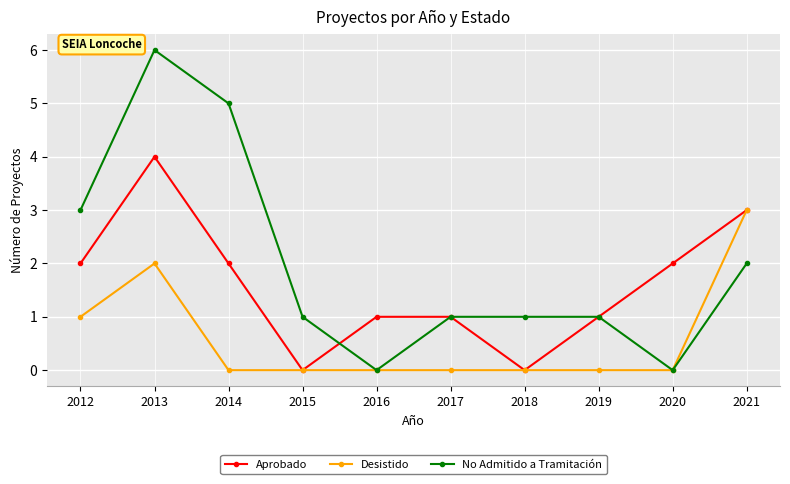

At which label is Desistido closest to 1?

2012